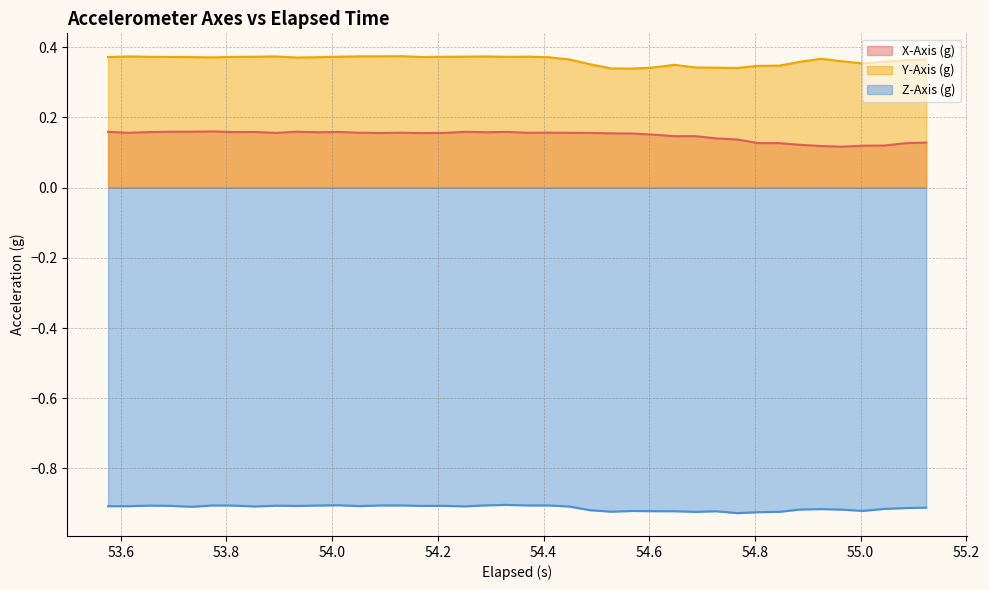

At how many categories does at least one series exceed 0?

40